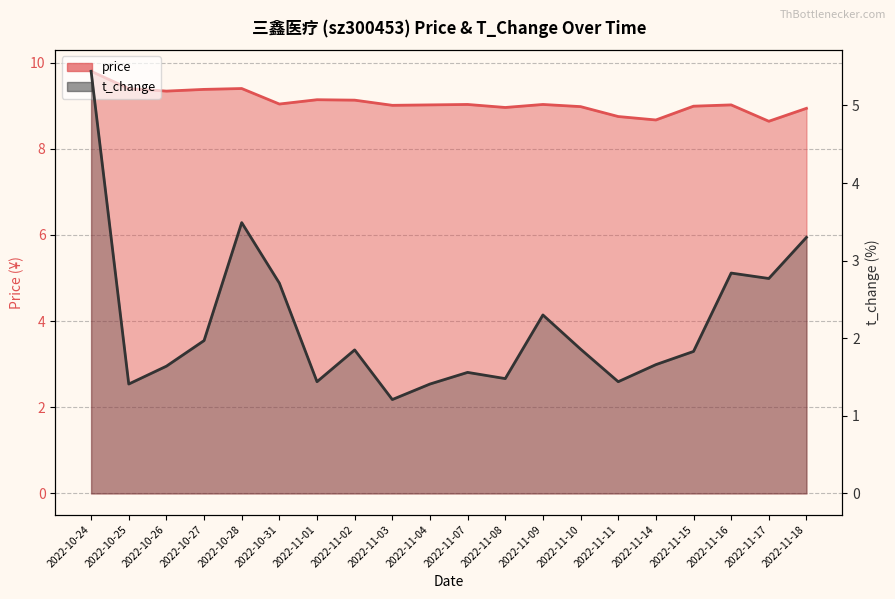

True or false: price has more than 2 points higher than both neighbors.

True